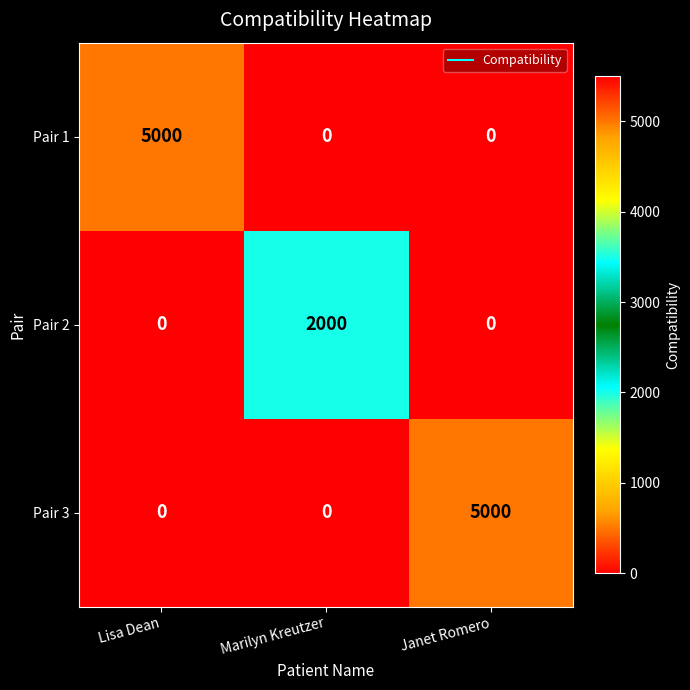

Reading left to right, list all the values displayed in this chart.

Pair 1: Lisa Dean=5000	Marilyn Kreutzer=0	Janet Romero=0
Pair 2: Lisa Dean=0	Marilyn Kreutzer=2000	Janet Romero=0
Pair 3: Lisa Dean=0	Marilyn Kreutzer=0	Janet Romero=5000